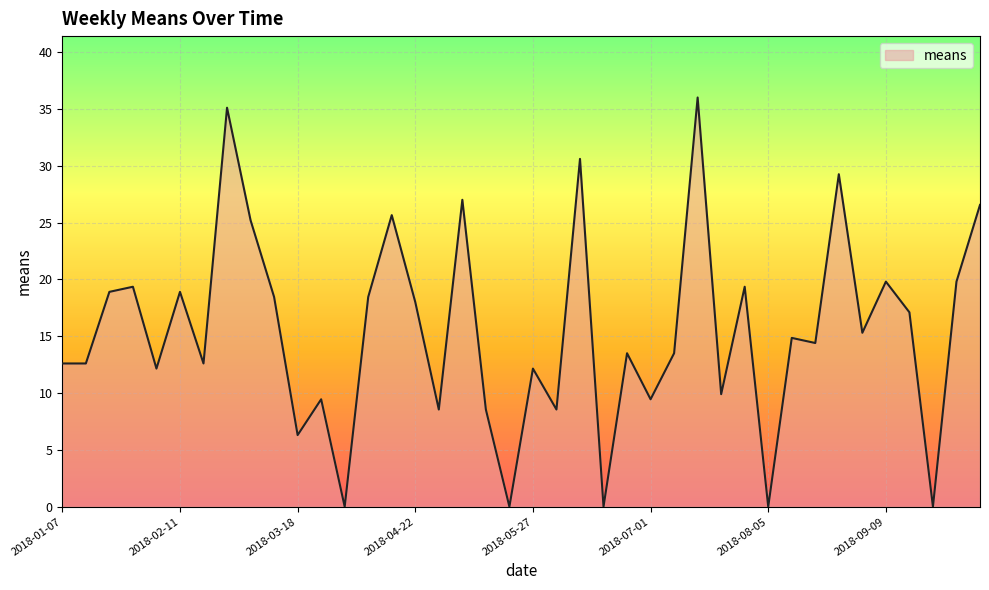

What is the maximum value shown in the chart?

36.0